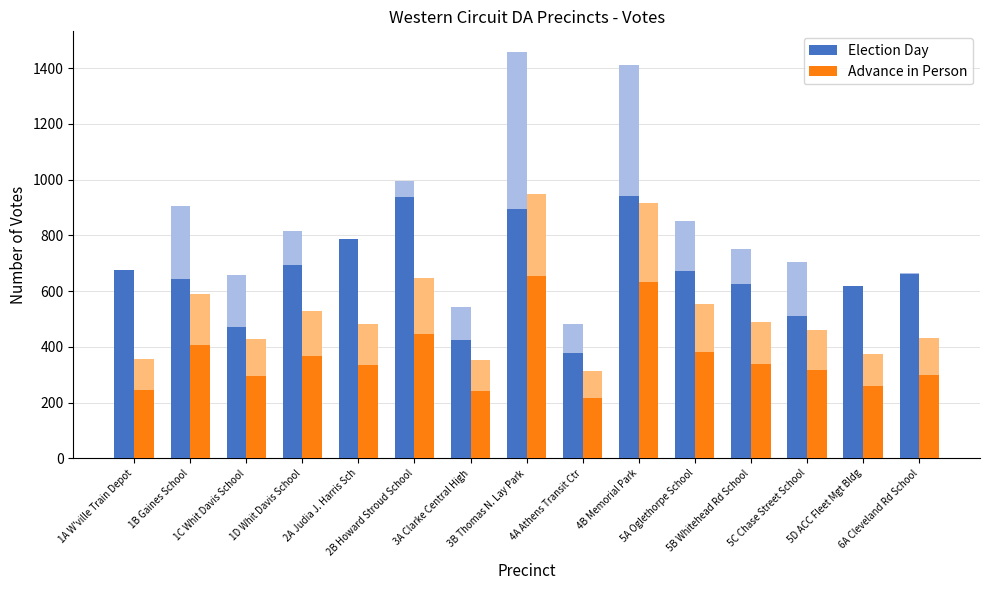

Reading left to right, extract all data points from this chart.

Election Day: 1A W'ville Train Depot=677	1B Gaines School=642	1C Whit Davis School=471	1D Whit Davis School=695	2A Judia J. Harris Sch=788	2B Howard Stroud School=936	3A Clarke Central High=424	3B Thomas N. Lay Park=893	4A Athens Transit Ctr=377	4B Memorial Park=943	5A Oglethorpe School=671	5B Whitehead Rd School=626	5C Chase Street School=509	5D ACC Fleet Mgt Bldg=620	6A Cleveland Rd School=663
Advance in Person: 1A W'ville Train Depot=246	1B Gaines School=408	1C Whit Davis School=296	1D Whit Davis School=366	2A Judia J. Harris Sch=334	2B Howard Stroud School=447	3A Clarke Central High=243	3B Thomas N. Lay Park=656	4A Athens Transit Ctr=216	4B Memorial Park=634	5A Oglethorpe School=382	5B Whitehead Rd School=337	5C Chase Street School=317	5D ACC Fleet Mgt Bldg=259	6A Cleveland Rd School=299